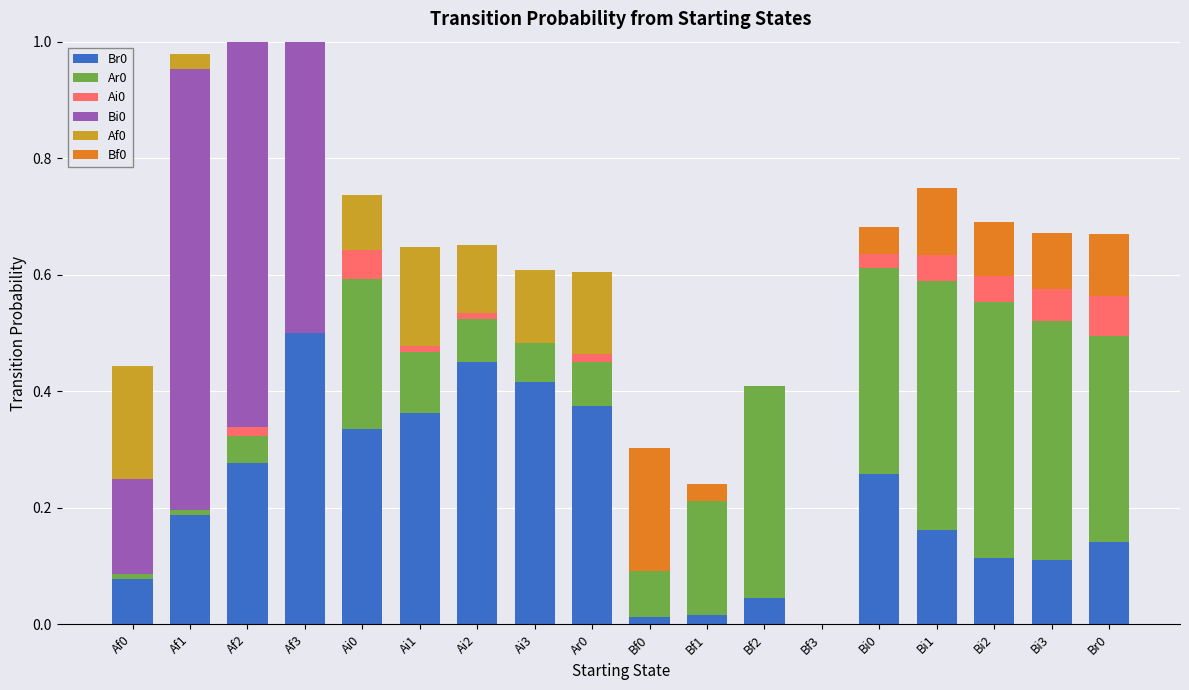

What is the maximum value for Br0?

0.5